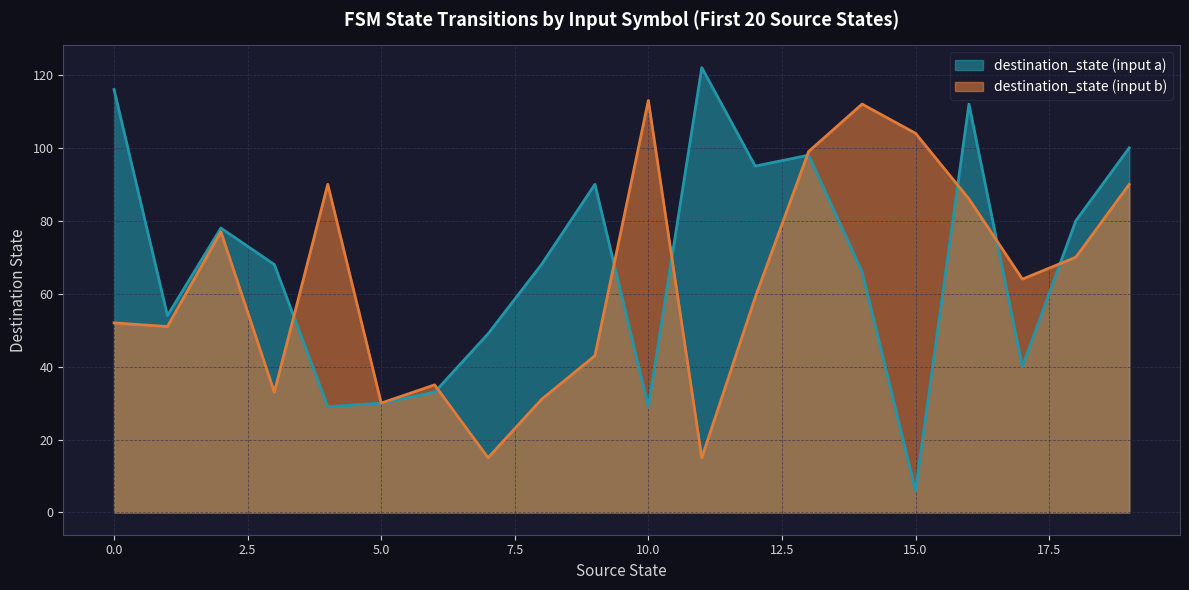

In destination_state (input a), how many points are higher than both neighbors (excluding endpoints)?

5